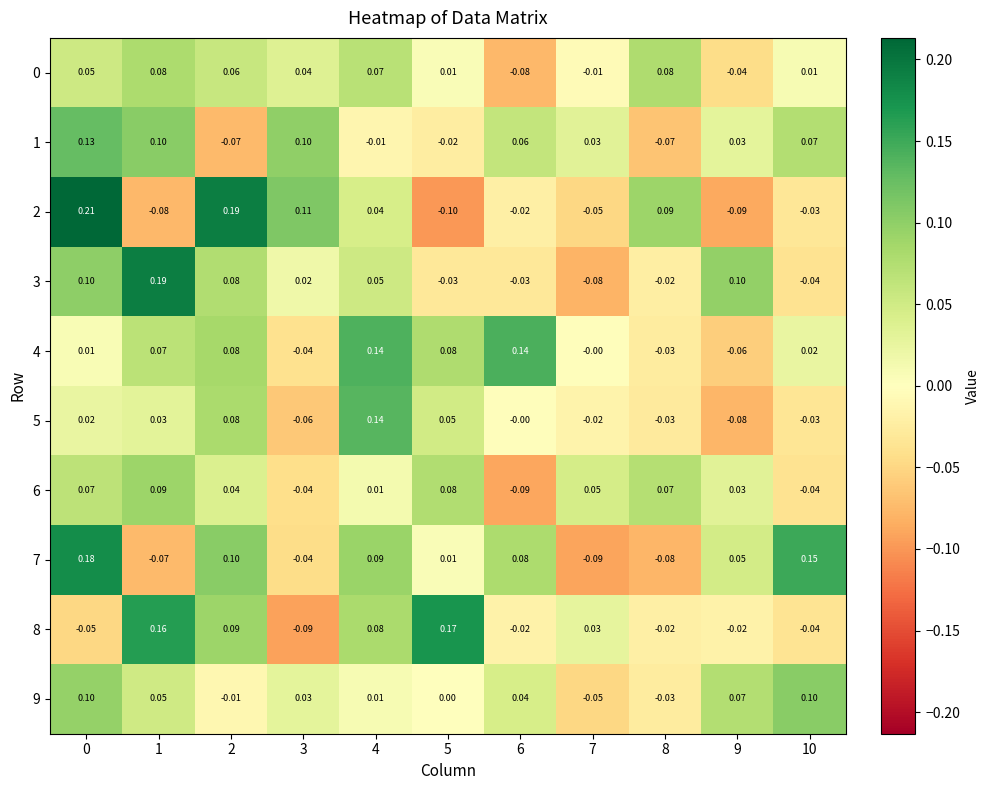

How many series are shown in this chart?

10